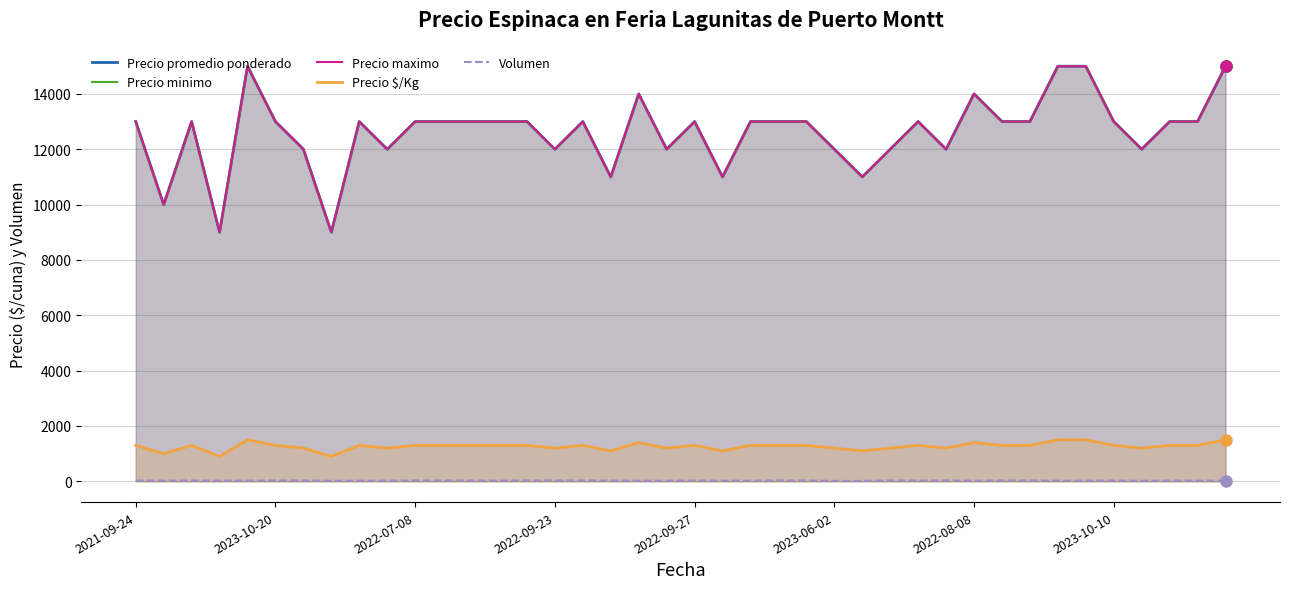

At how many categories does at least one series exceed 9552?

38